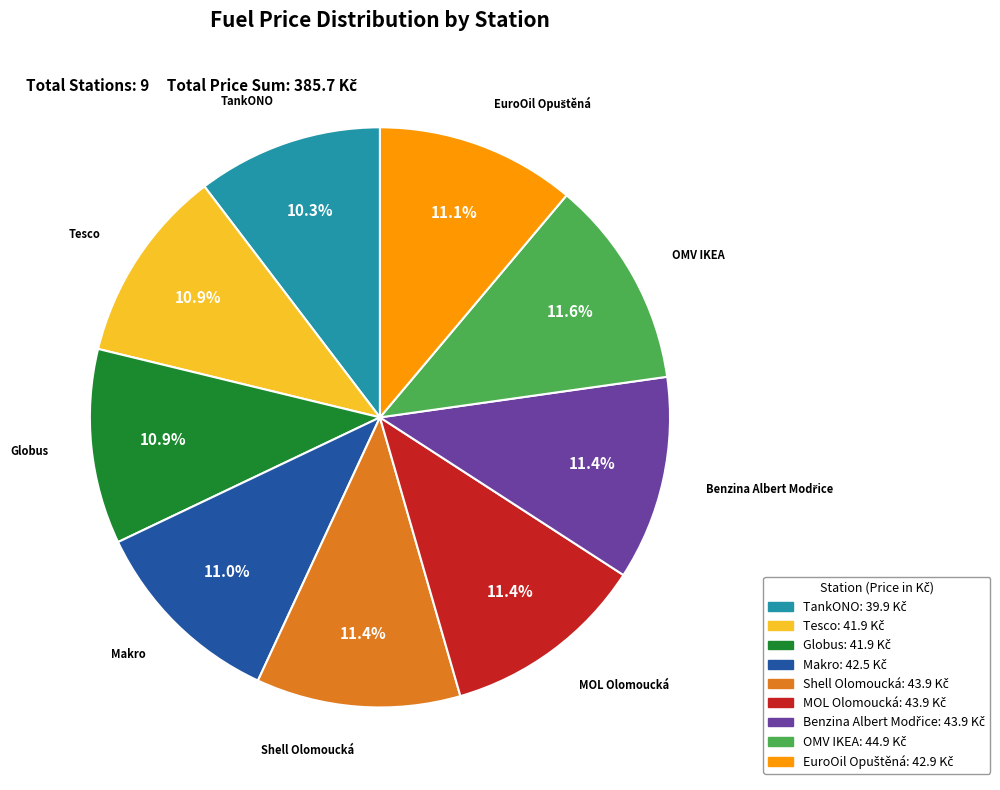

How many segments does this pie chart have?

9